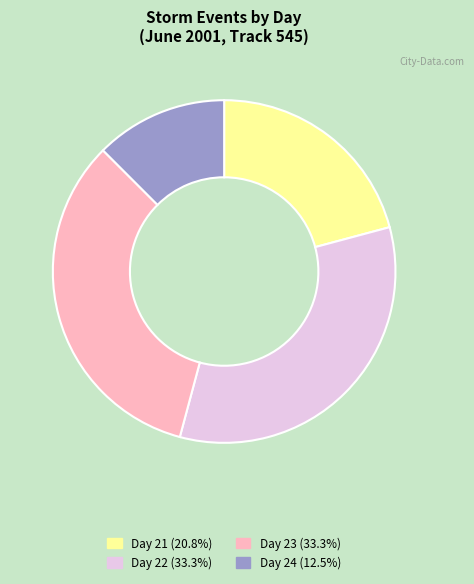

Does any single category account for the majority?

No